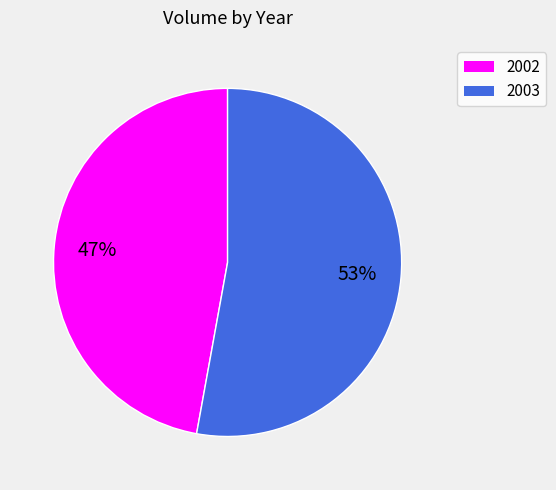

How many segments does this pie chart have?

2